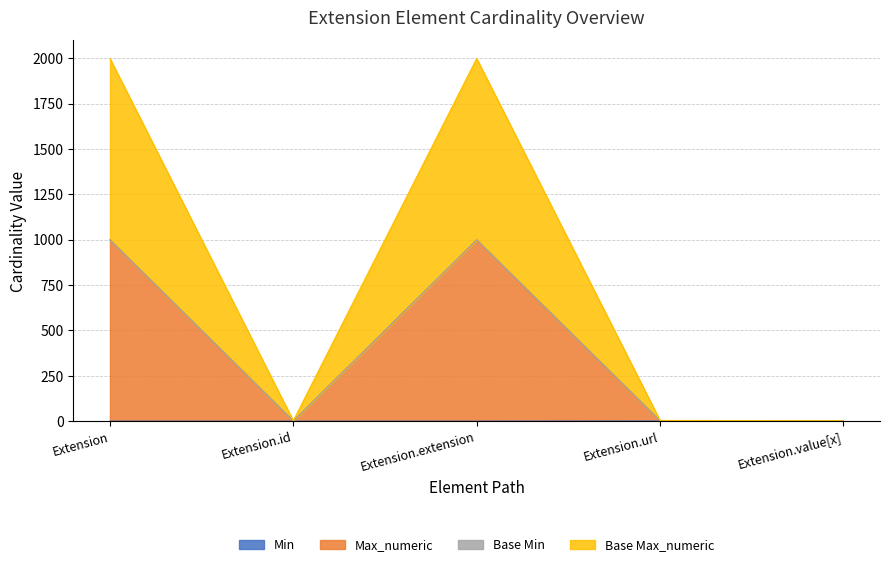

Between Extension and Extension.id, which series saw the biggest shift?

Base Max_numeric